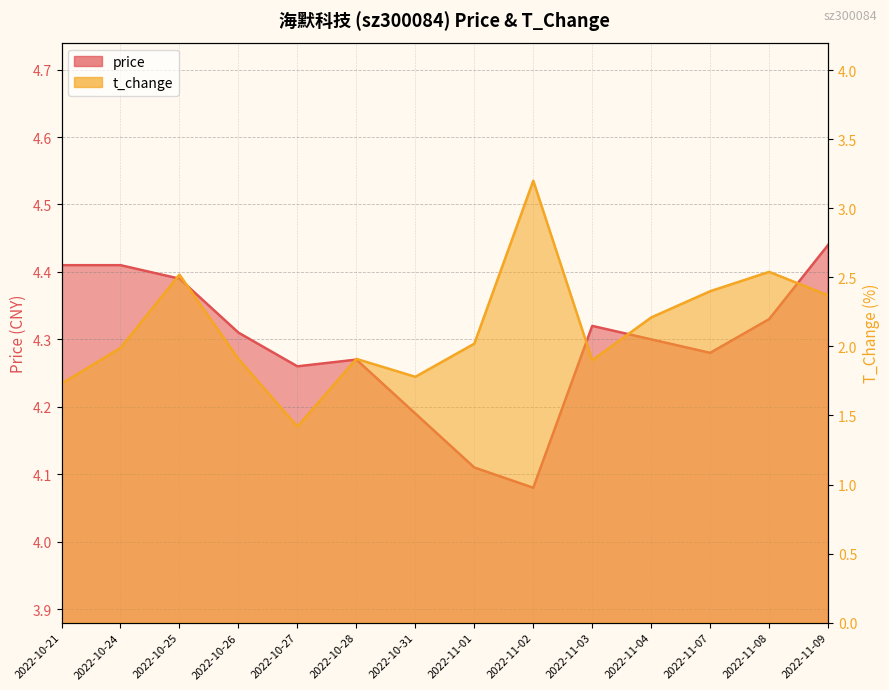

True or false: t_change and price cross at least once.

False